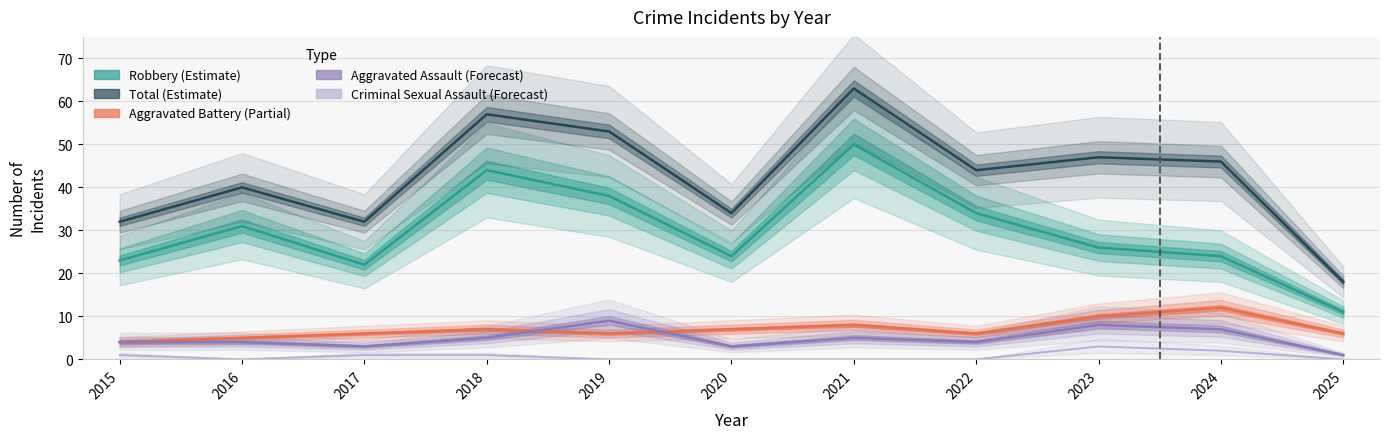

What is the spread (max minus min) of values at 2021?

63